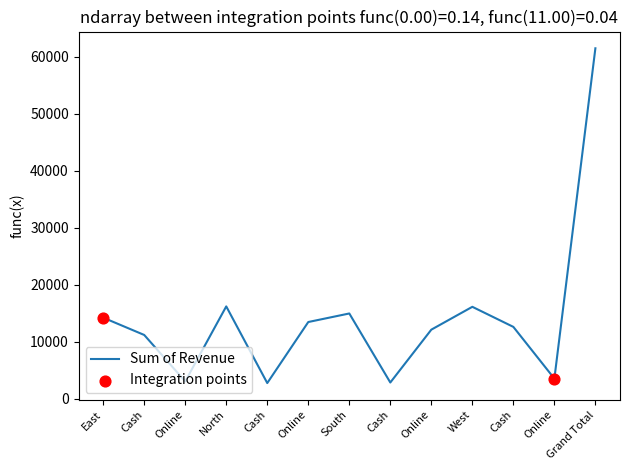

Between West and Online, which is larger?

West